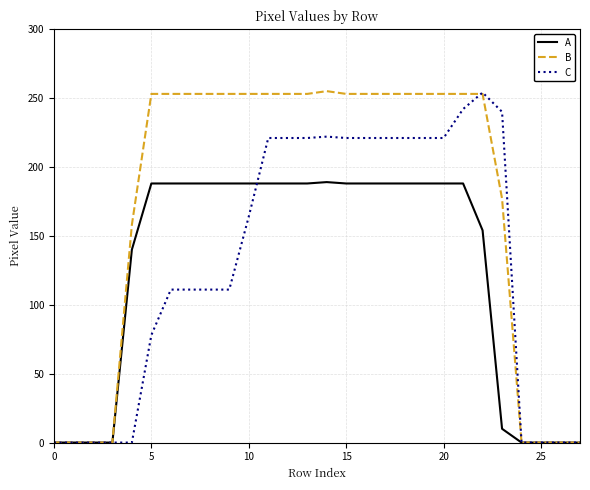

What is the average value of the A series?

125